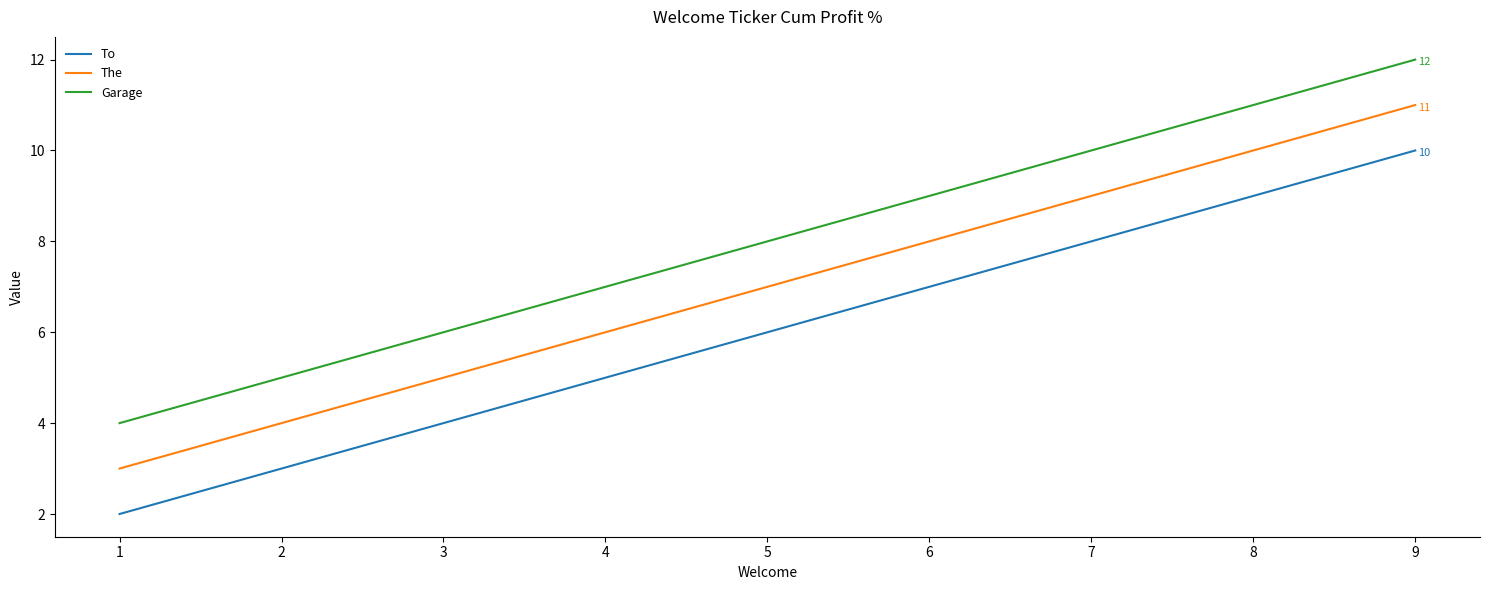

Which series has the largest total across all categories?

Garage